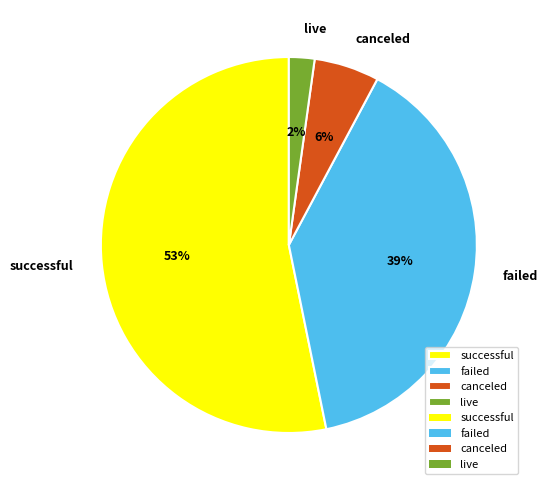

The live slice represents 16% of the pie. True or false?

False